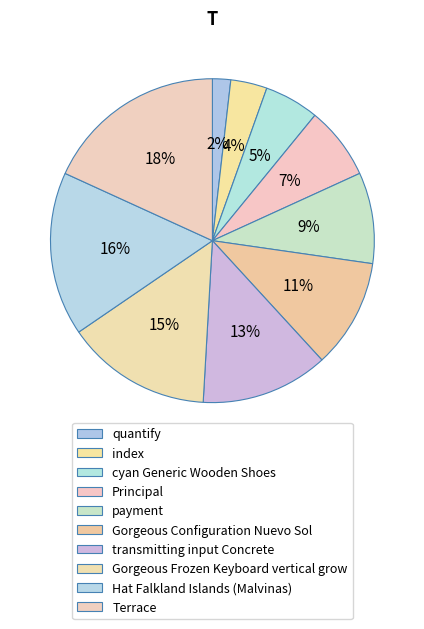

How many slices are in this pie chart?

10